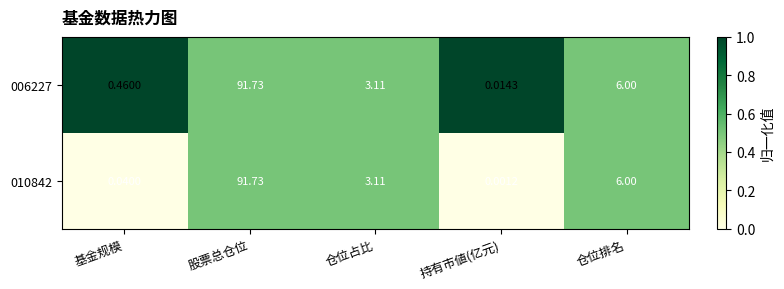

Rank the categories by 010842 value from highest to lowest.

股票总仓位, 仓位排名, 仓位占比, 基金规模, 持有市値(亿元)